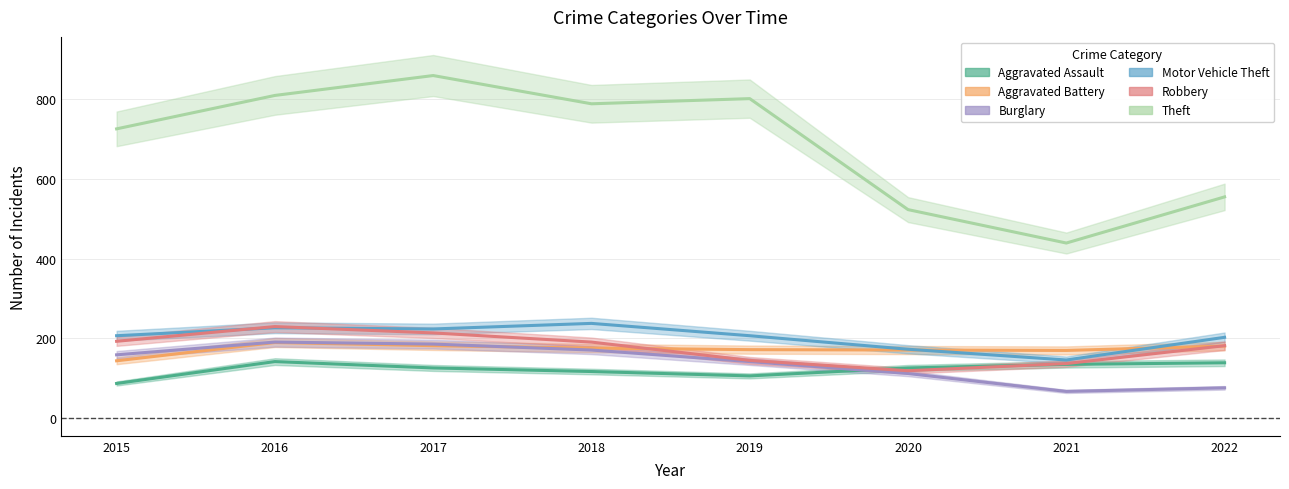

In Aggravated Battery, how many points are lower than both neighbors (excluding endpoints)?

1